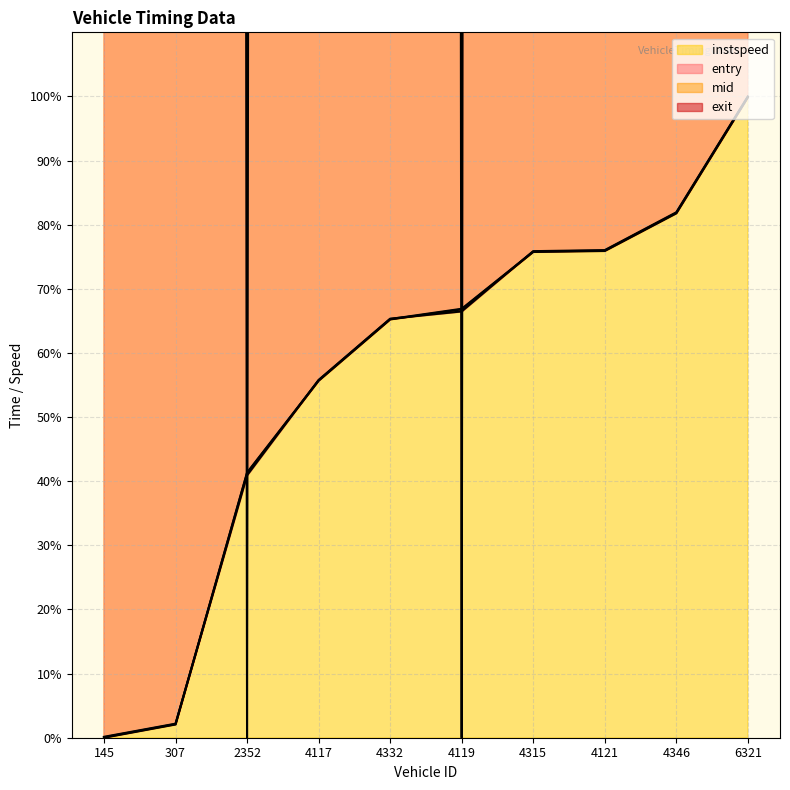

Reading left to right, transcribe all the data shown in this chart.

entry: 0.0	2.1	41.3	55.7	65.2	66.8	75.8	75.9	81.8	99.9
mid: 0.1	2.1	41.3	55.7	65.3	66.9	75.8	76.0	81.9	99.9
exit: 0.1	2.2	40.9	55.8	65.3	66.5	75.9	76.0	81.9	100.0
instspeed: 6552.9	9012.5	0.0	7733.5	10000.0	0.0	8792.9	7610.1	4789.6	7004.4